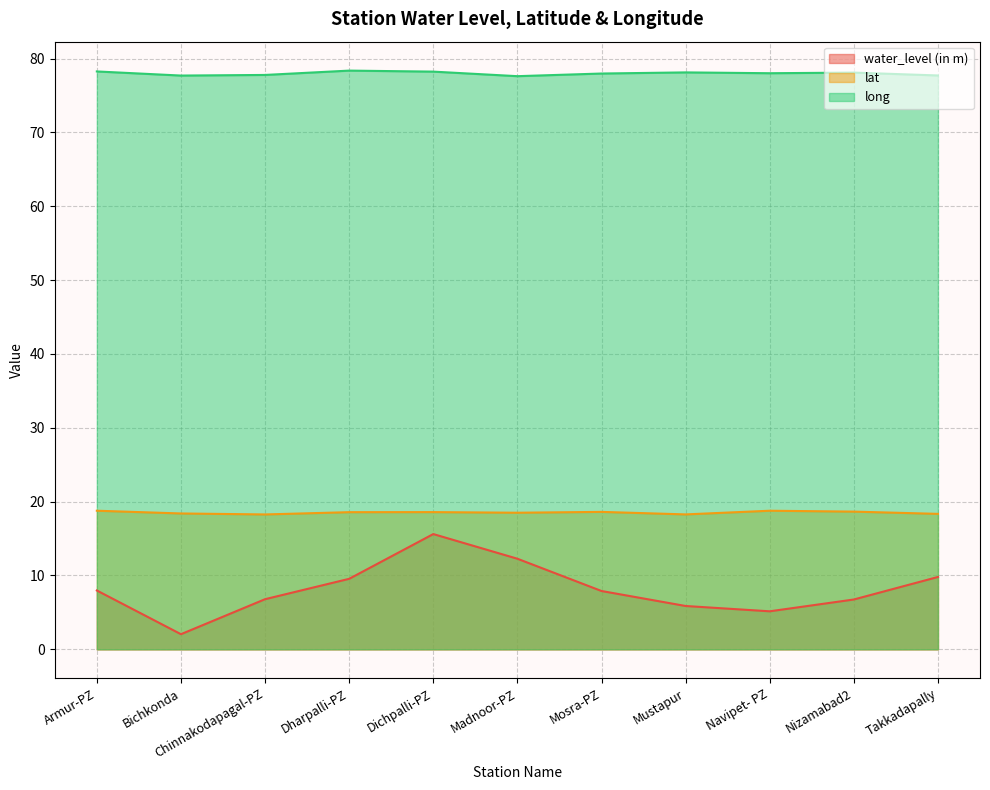

In water_level (in m), how many points are lower than both neighbors (excluding endpoints)?

2